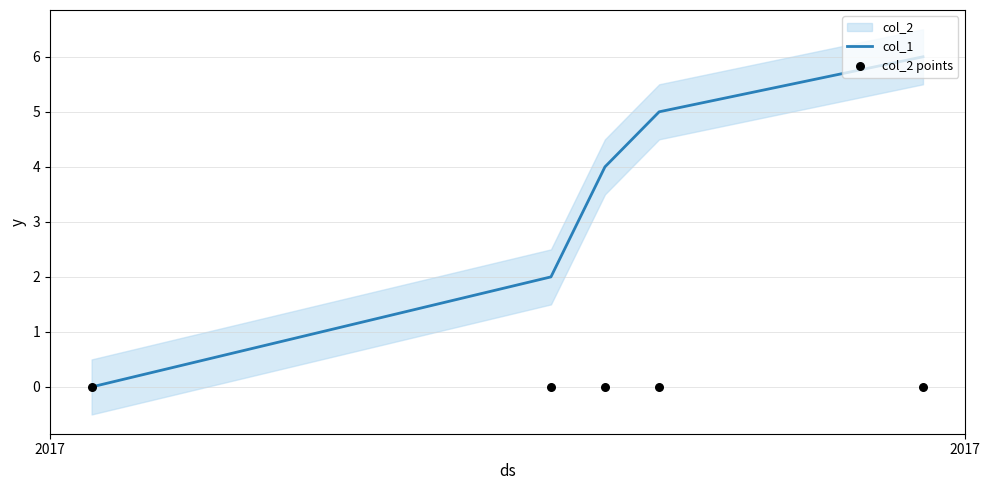

Which series has the largest Y range (max minus min)?

col_1